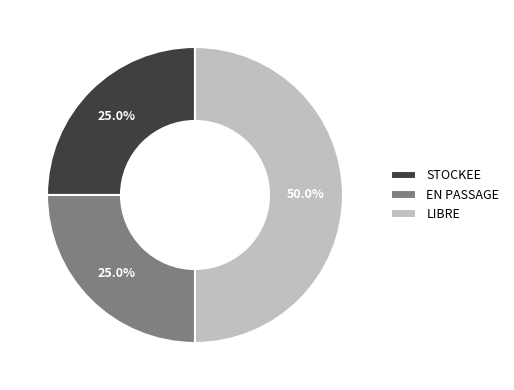

Between LIBRE and EN PASSAGE, which is larger?

LIBRE